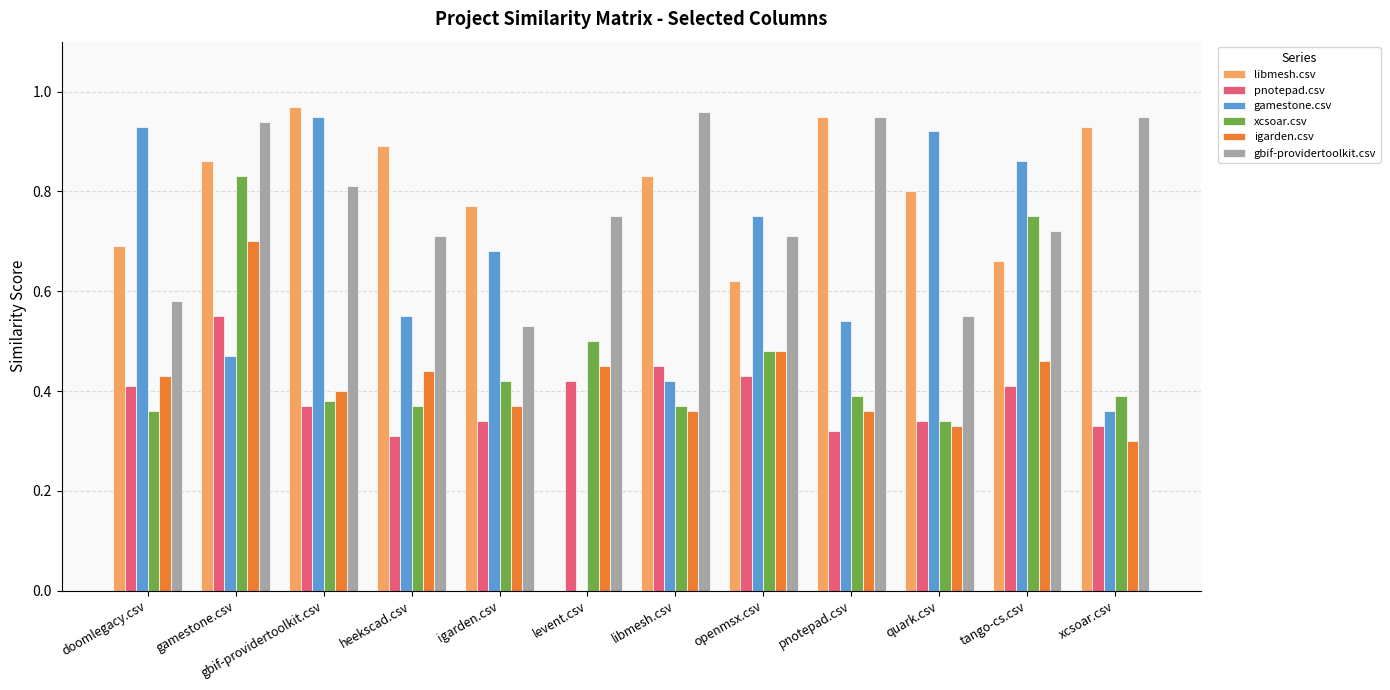

What is the sum of the libmesh.csv values at xcsoar.csv and openmsx.csv?

1.6